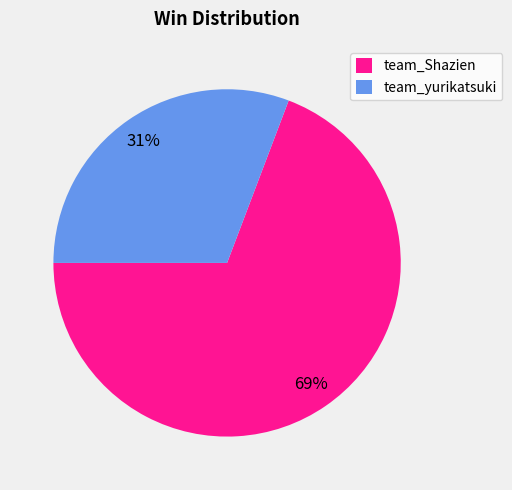

True or false: team_yurikatsuki accounts for 31% of the total.

True